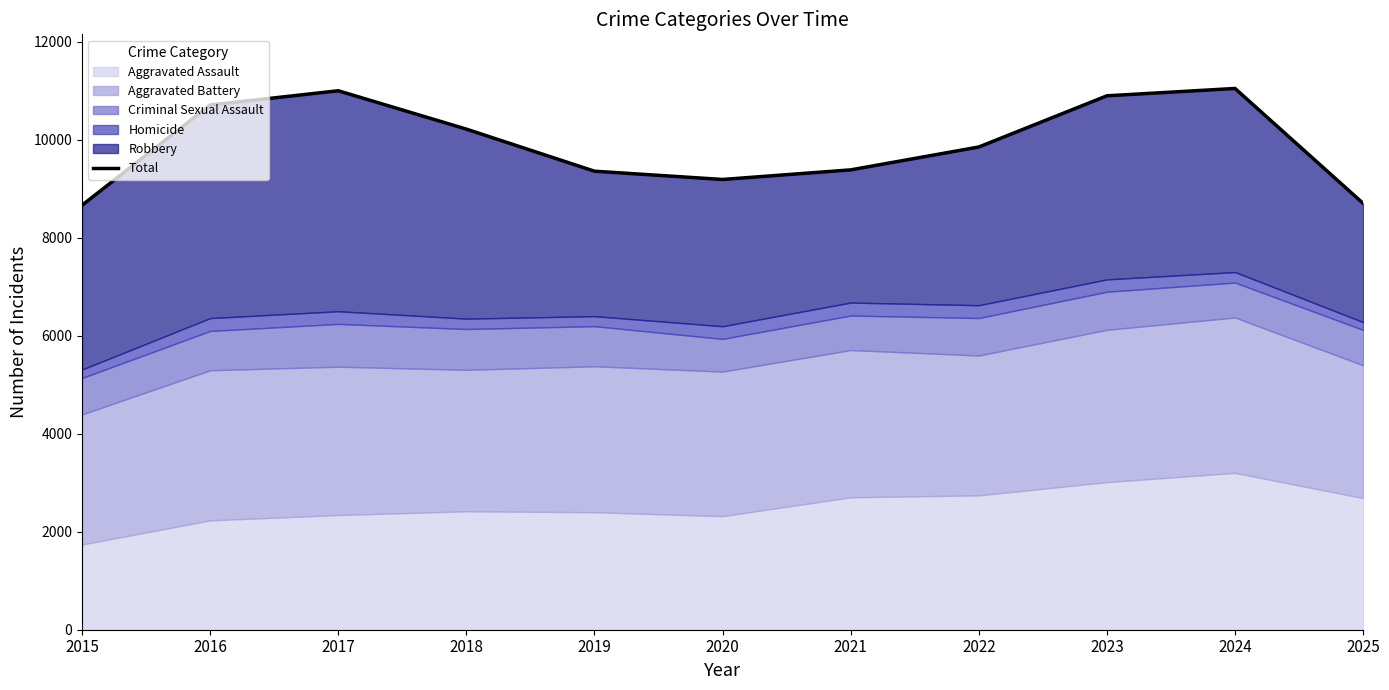

What is the ratio of the value at 2022 to the value at 2023?

0.9